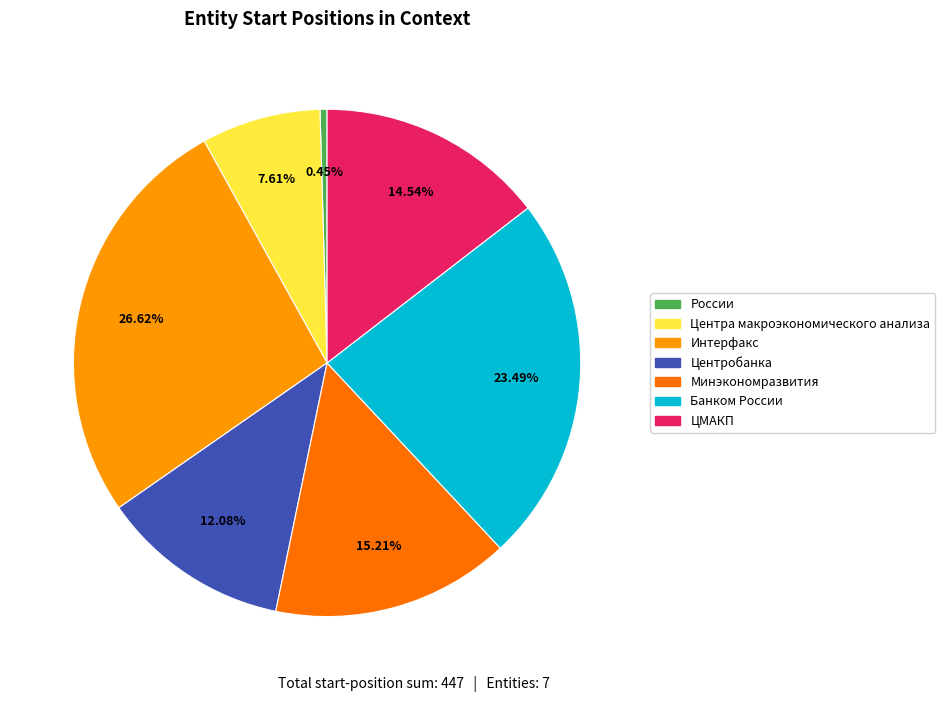

Rank the categories by value from highest to lowest.

Интерфакс, Банком России, Минэкономразвития, ЦМАКП, Центробанка, Центра макроэкономического анализа, России